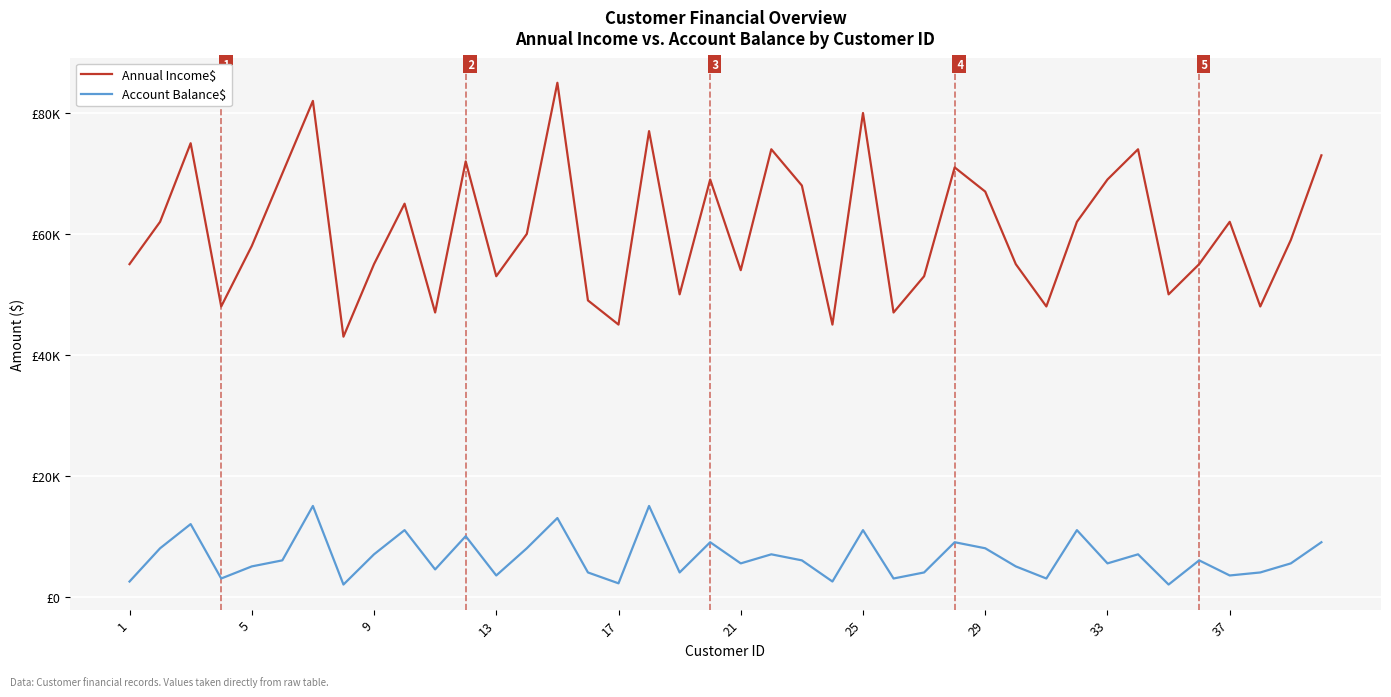

Reading left to right, transcribe all the data shown in this chart.

Annual Income$: 55000	62000	75000	48000	58000	70000	82000	43000	55000	65000	47000	72000	53000	60000	85000	49000	45000	77000	50000	69000	54000	74000	68000	45000	80000	47000	53000	71000	67000	55000	48000	62000	69000	74000	50000	55000	62000	48000	59000	73000
Account Balance$: 2500	8000	12000	3000	5000	6000	15000	2000	7000	11000	4500	10000	3500	8000	13000	4000	2200	15000	4000	9000	5500	7000	6000	2500	11000	3000	4000	9000	8000	5000	3000	11000	5500	7000	2000	6000	3500	4000	5500	9000